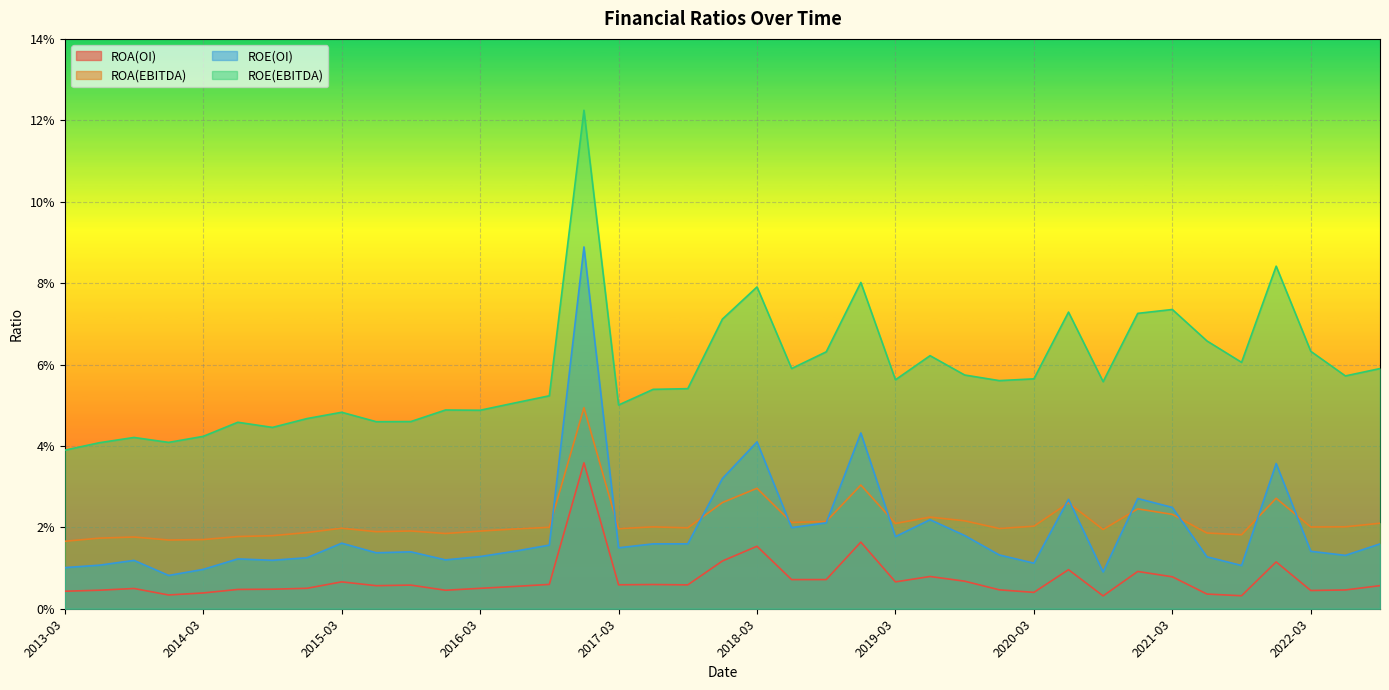

Does the chart display data point markers on the line(s)?

No